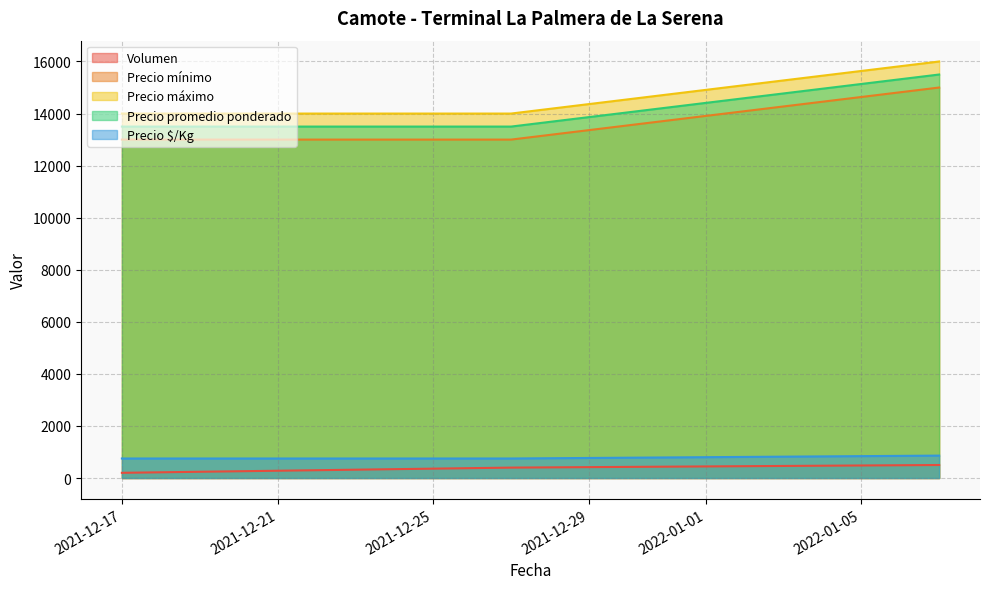

What position from the right is 2021-12-17?

3